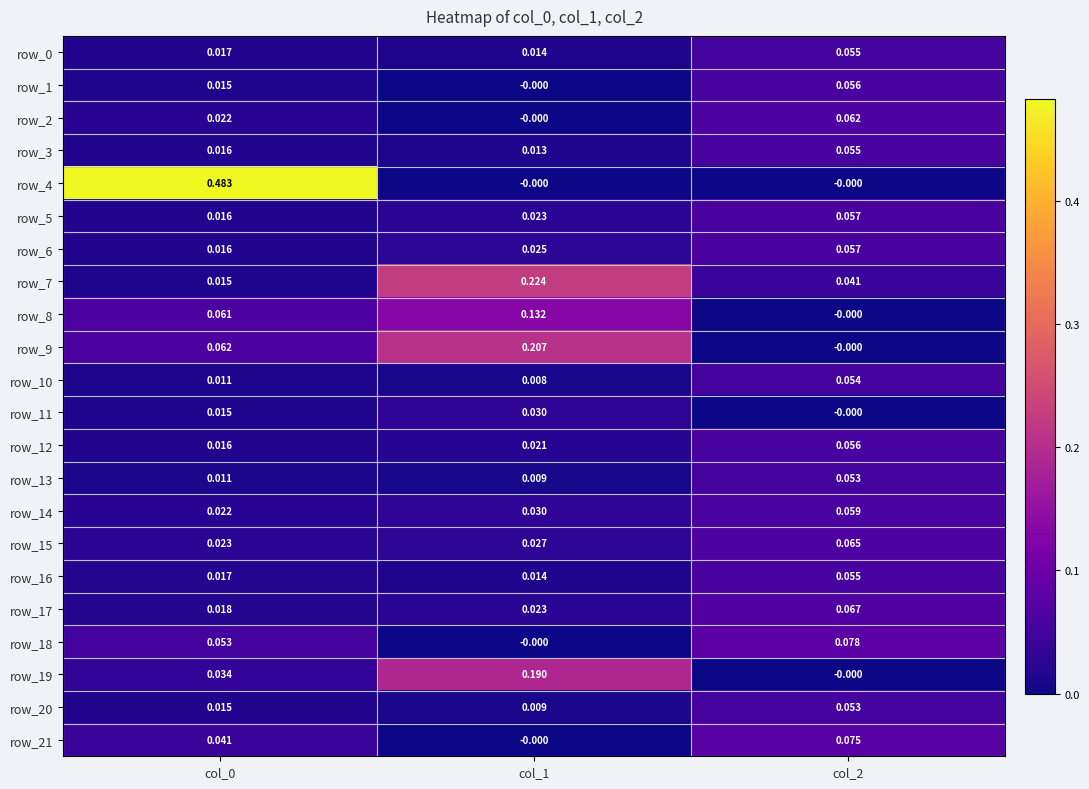

Which series has the largest total across all categories?

row_4